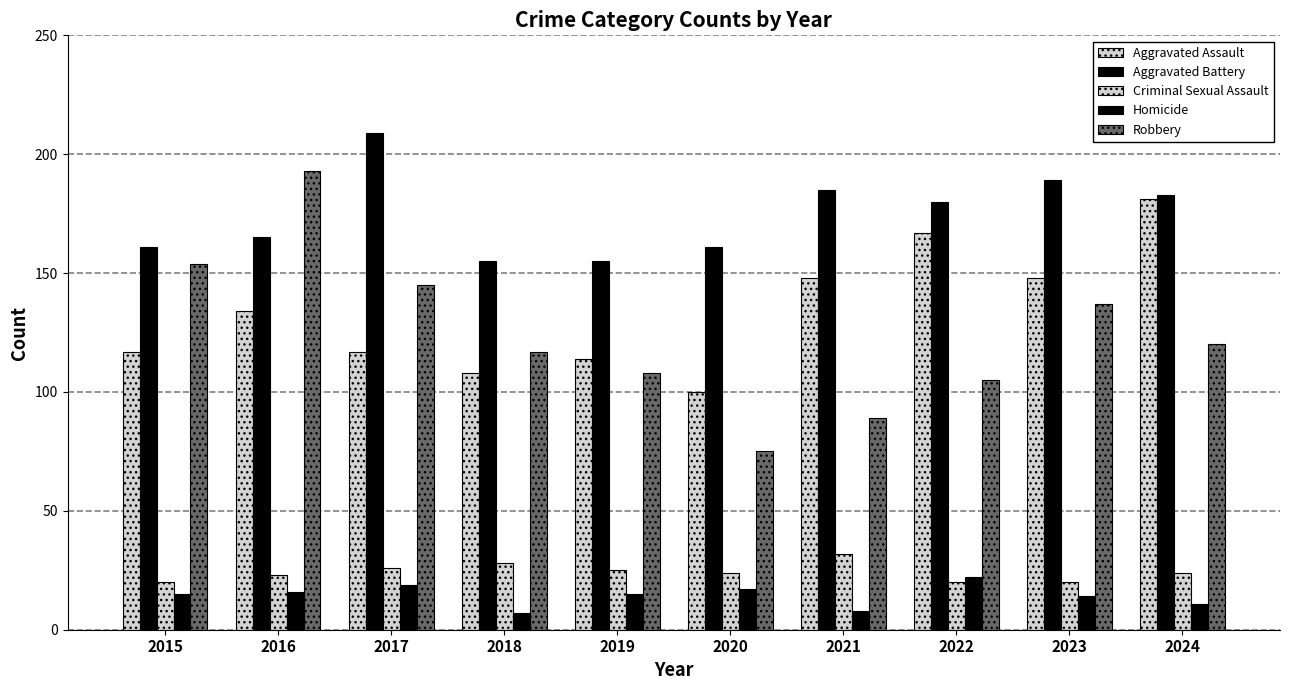

How many categories are shown in the chart?

10